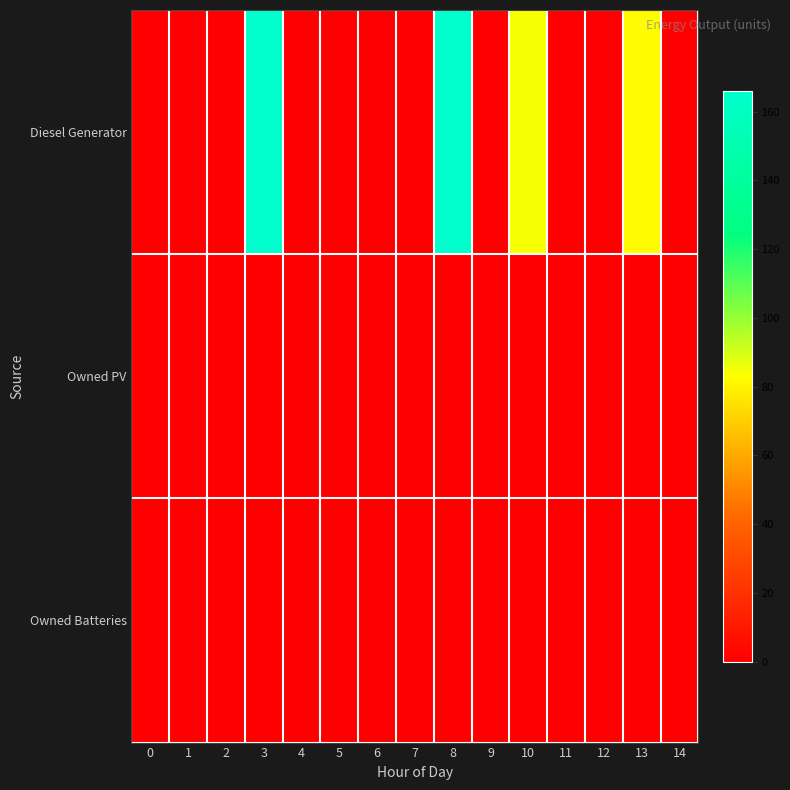

Which label corresponds to the largest value in the chart?

8